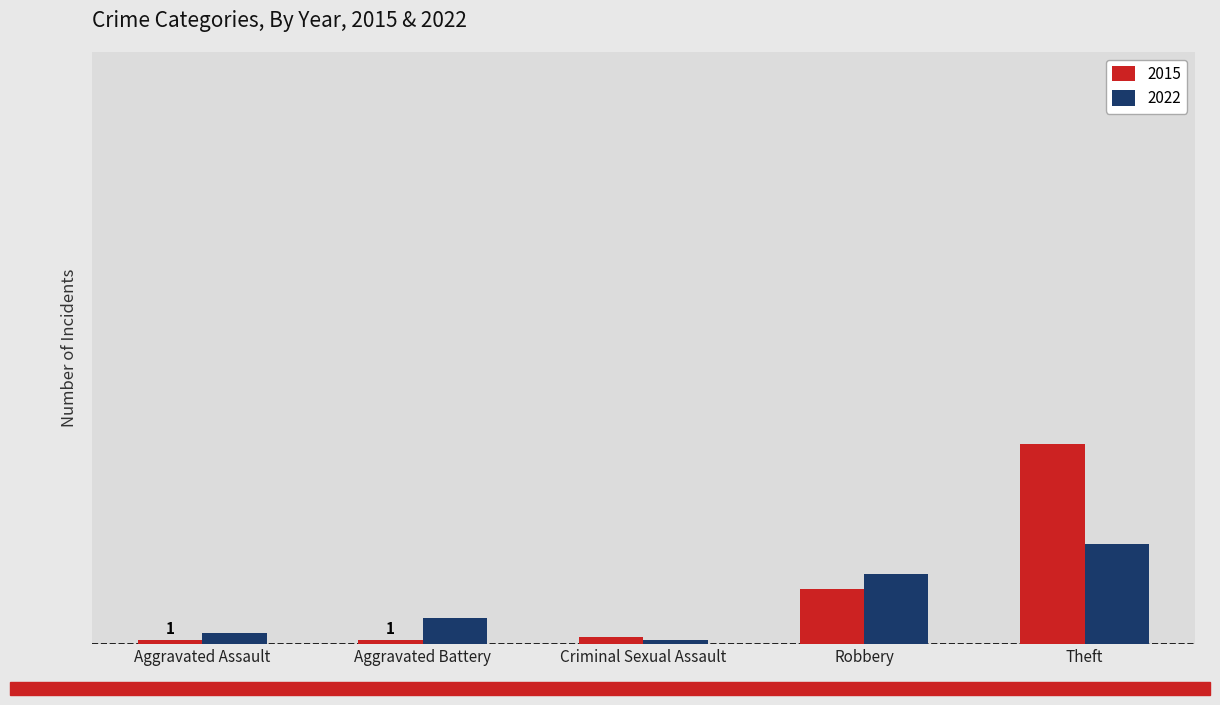

What is the difference between the second highest and second lowest values in the 2015 series?

14